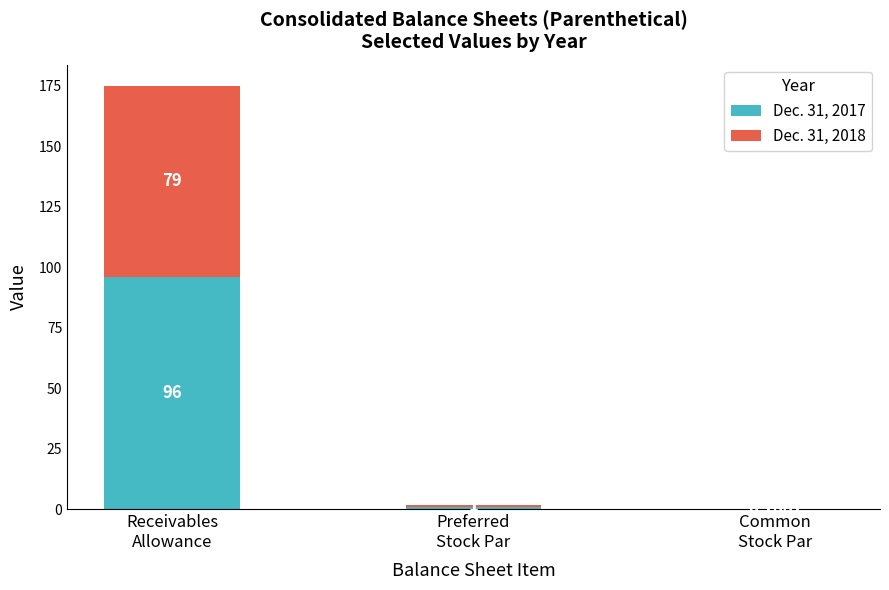

What is the total value across all series at Preferred
Stock Par?

2.0